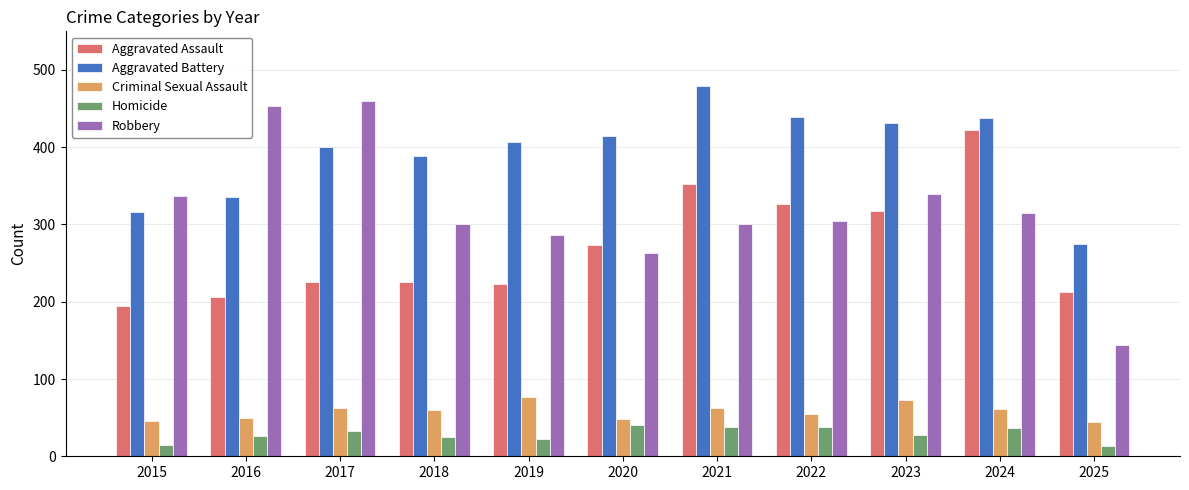

At which category is the sum across all series the highest?

2024